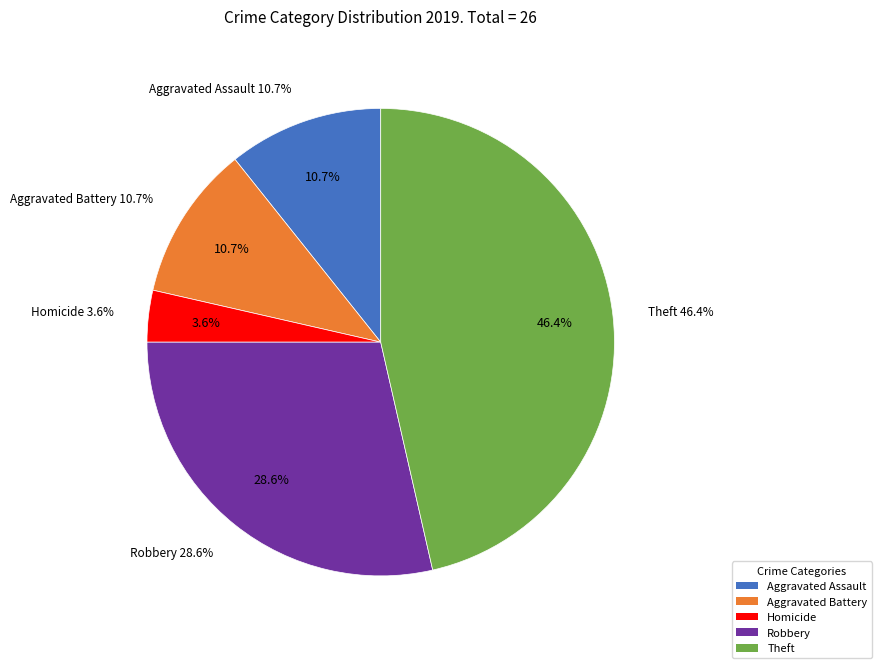

Do Robbery and Homicide together represent more than half of the pie?

No